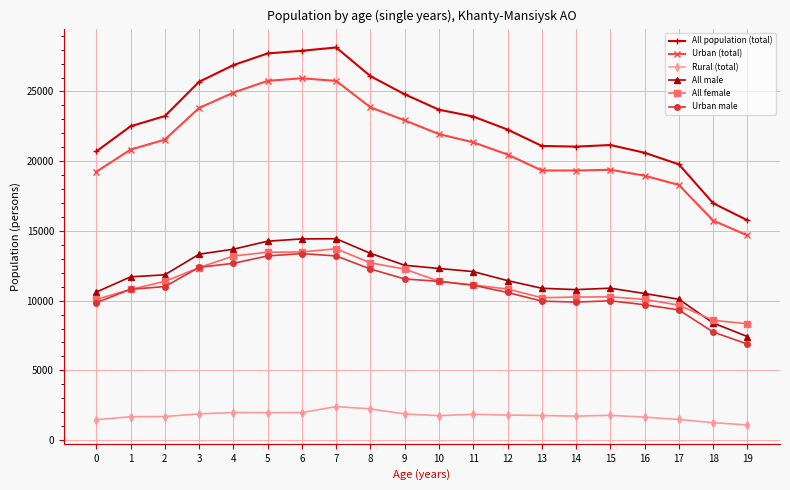

What is the difference between the second highest and minimum values in the Rural (total) series?

1151